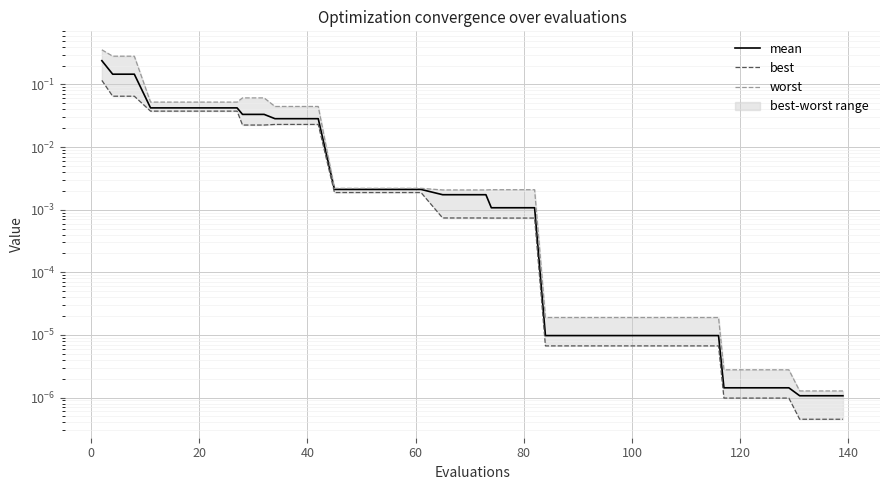

Which series has the largest total across all categories?

worst